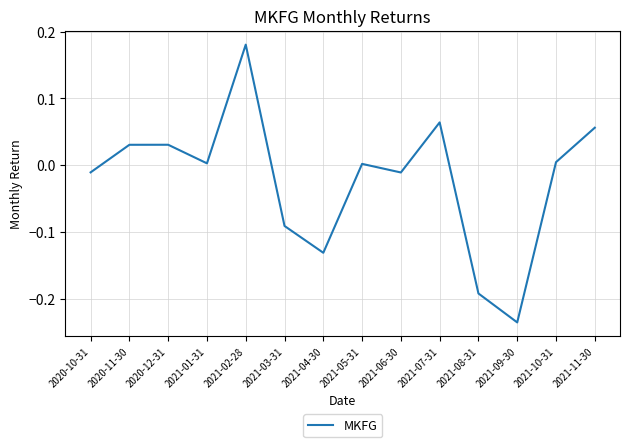

Where does the data first go above 0?

2020-11-30